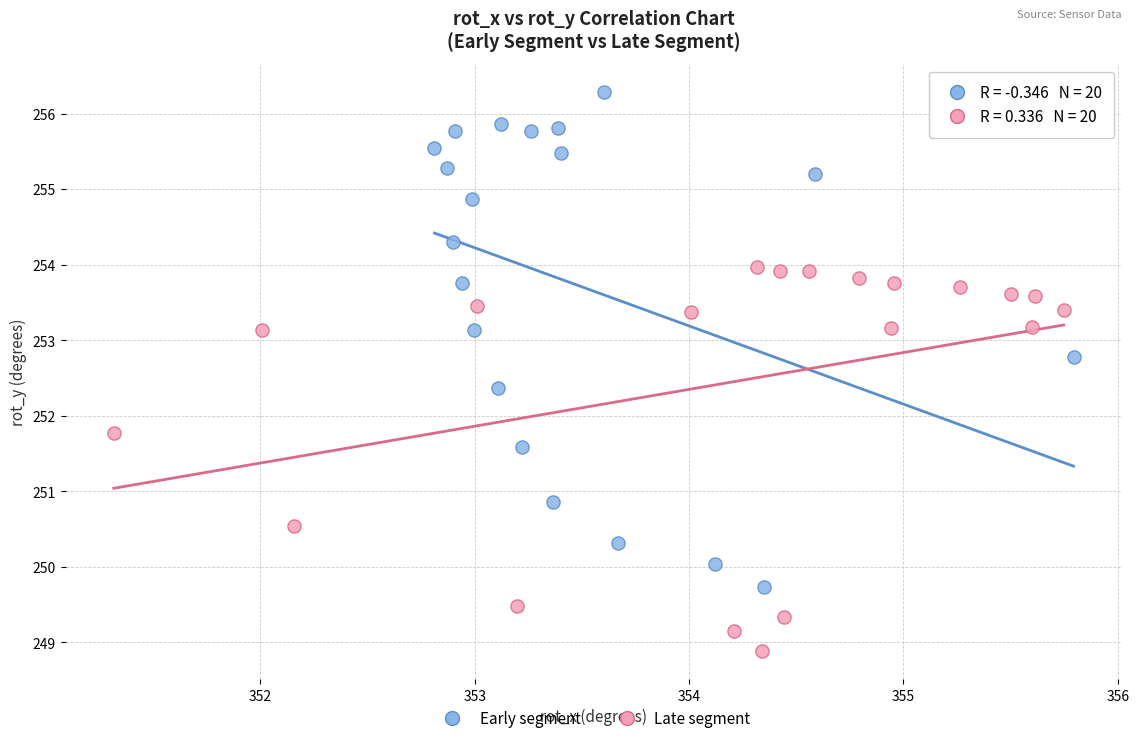

Which series has the widest spread of Y values?

Early segment